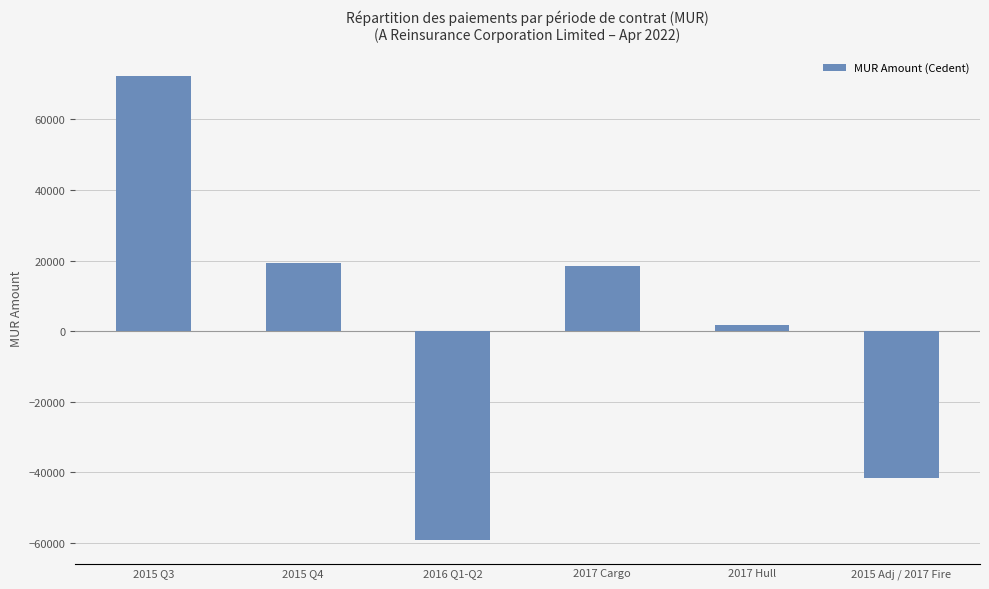

Reading right to left, transcribe all the data shown in this chart.

2015 Adj / 2017 Fire=-41651.9	2017 Hull=1662.4	2017 Cargo=18538.4	2016 Q1-Q2=-59254.3	2015 Q4=19373.6	2015 Q3=72351.2